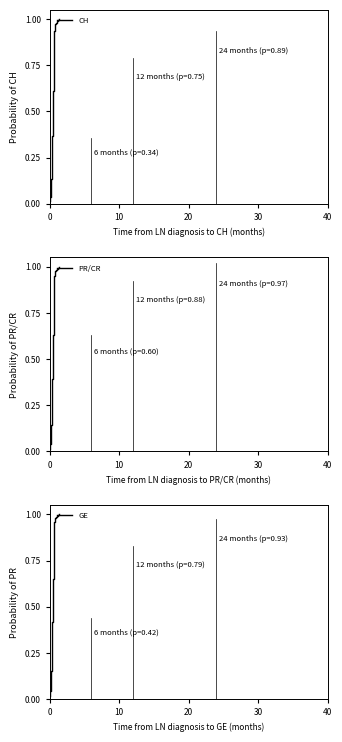

What is the label of the 19th point from the right?

10